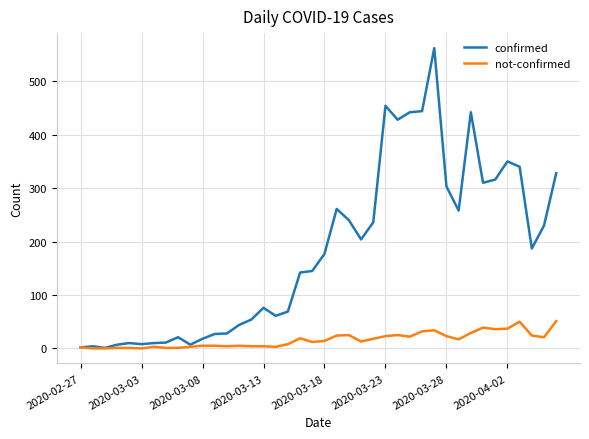

What is the greatest value displayed?

562